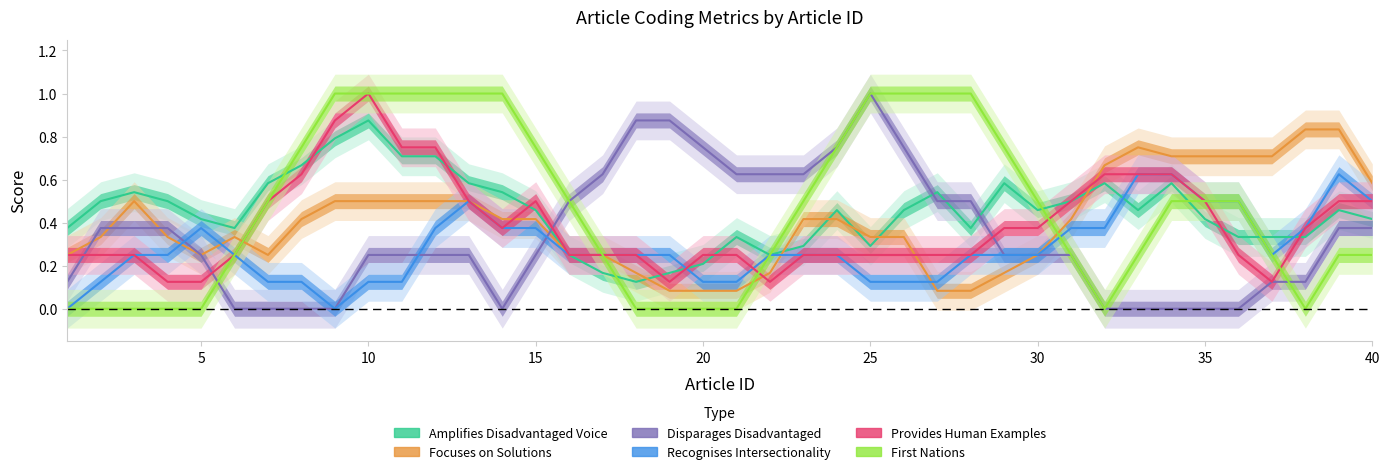

What are all the series names shown in the legend?

Amplifies Disadvantaged Voice, Focuses on Solutions, Disparages Disadvantaged, Recognises Intersectionality, Provides Human Examples, First Nations